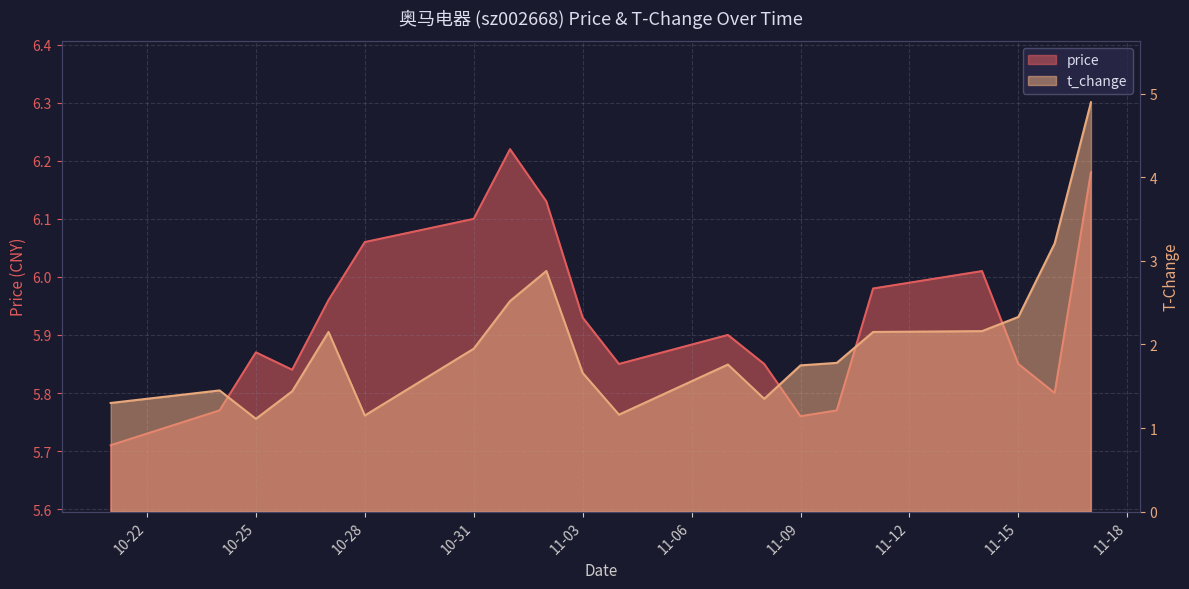

At which label is t_change closest to 3?

2022-11-02